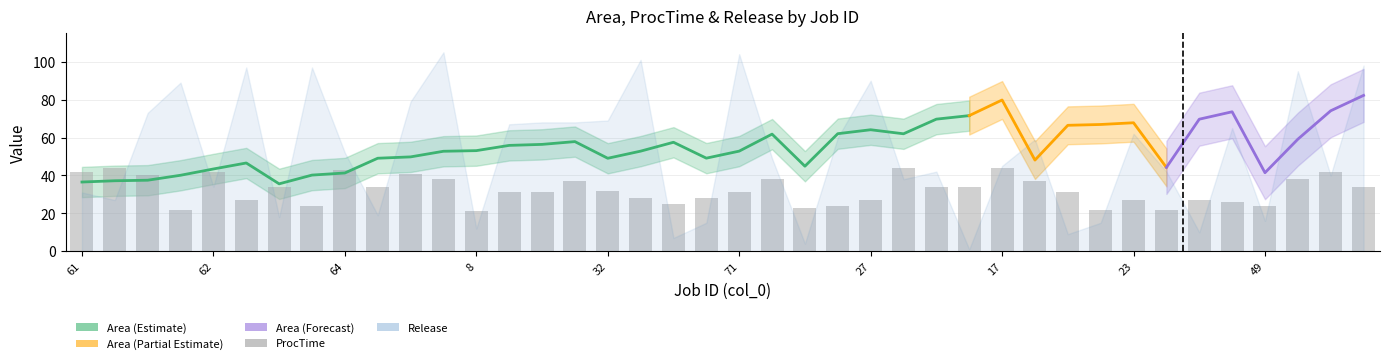

What position from the left is 37?

26